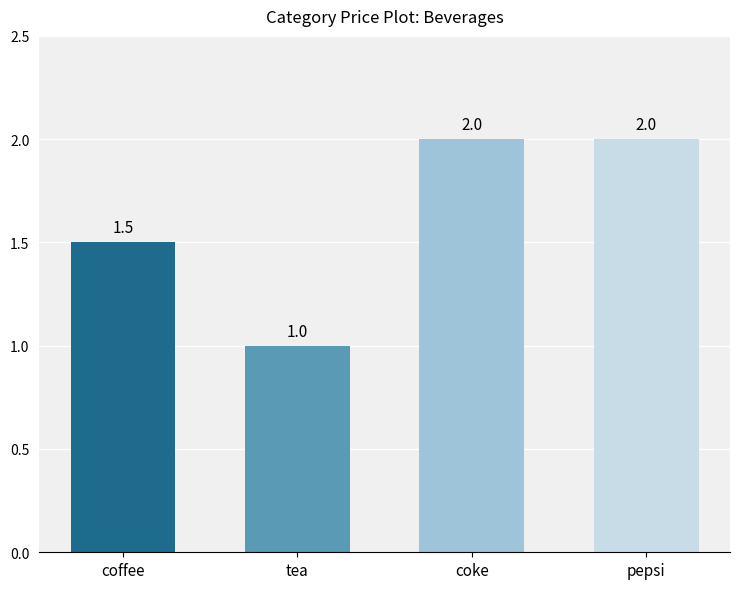

How many distinct data groups are displayed?

1